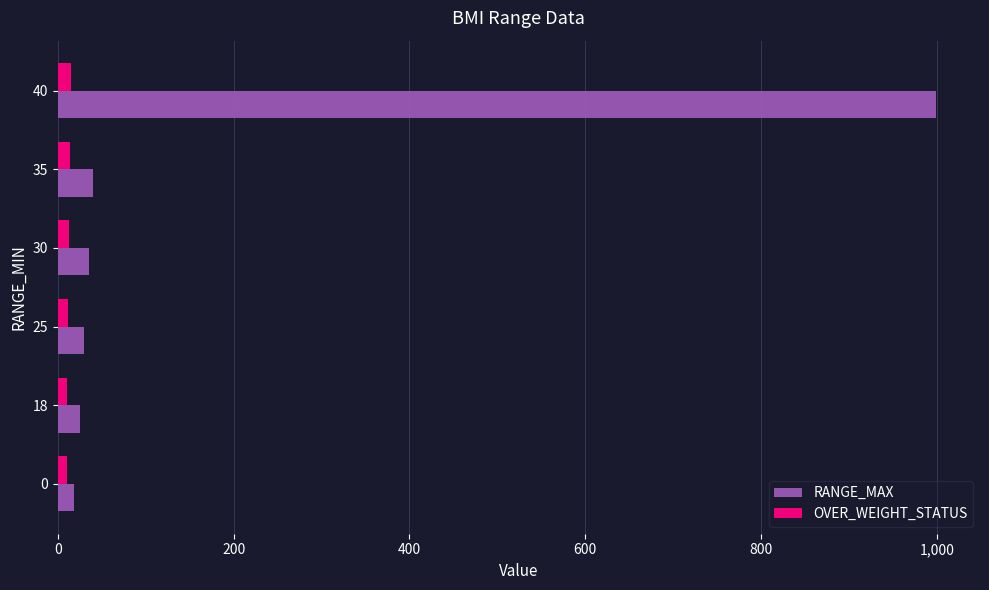

Which series has the widest spread of values?

RANGE_MAX